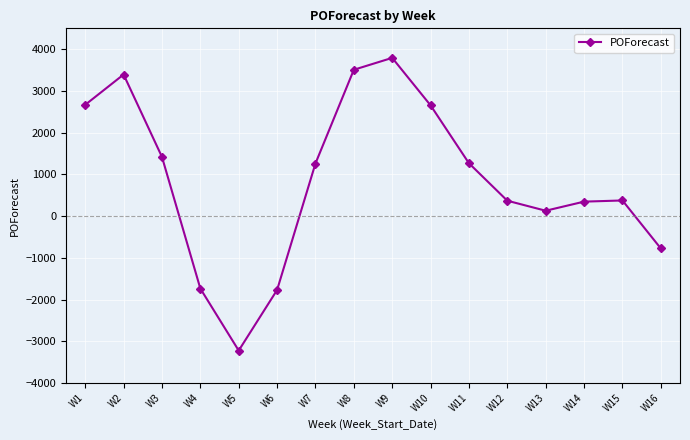

Is it true that the value at W10 is 1804?

False